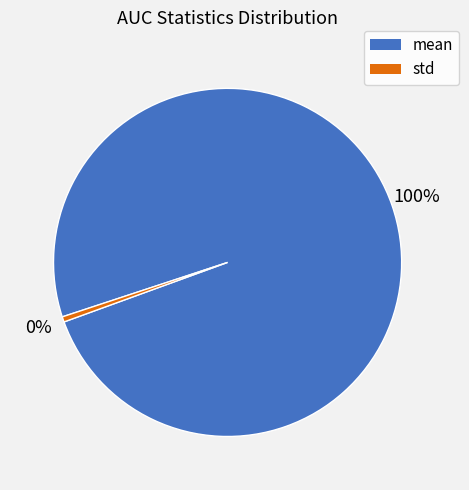

Does any single category account for the majority?

Yes